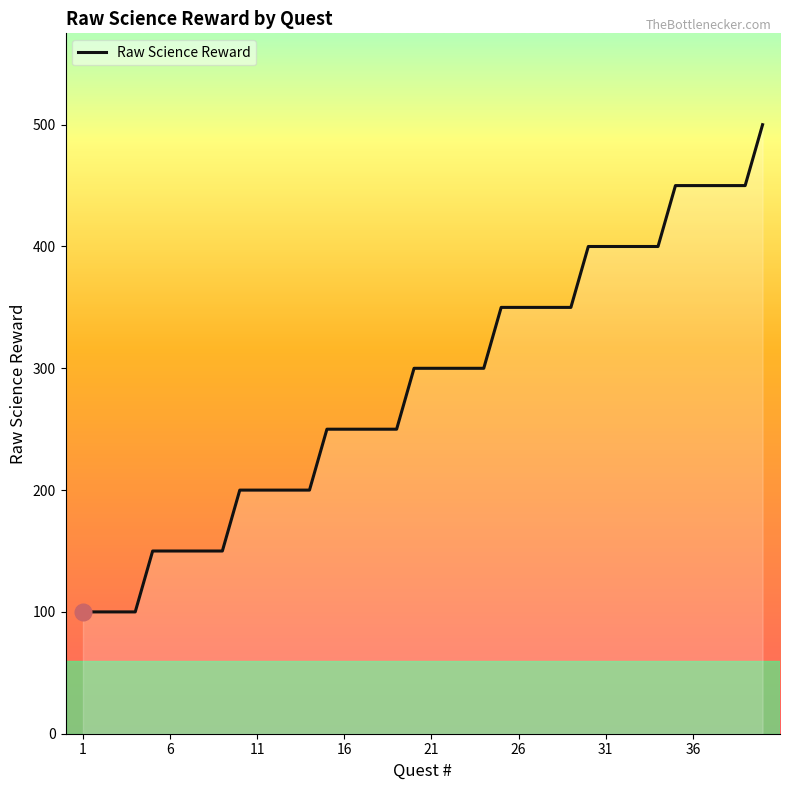

What is the difference between the maximum and minimum values?

400